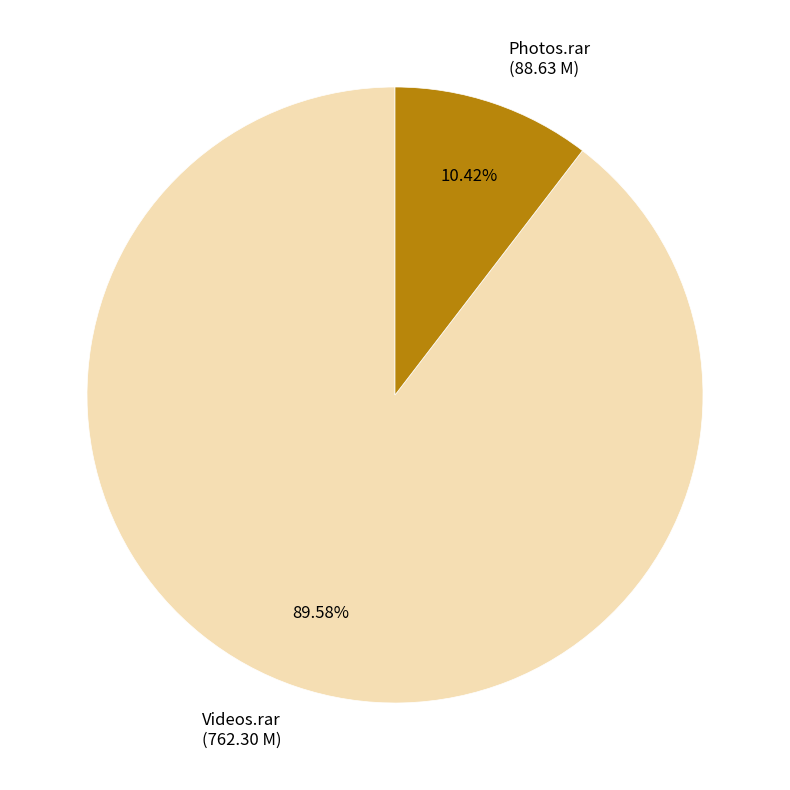

Count the number of slices in the pie.

2